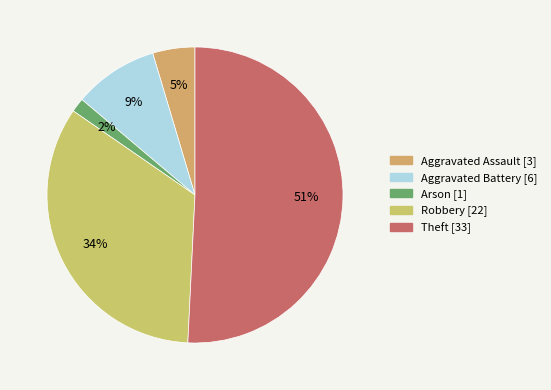

The Robbery slice represents 34% of the pie. True or false?

True